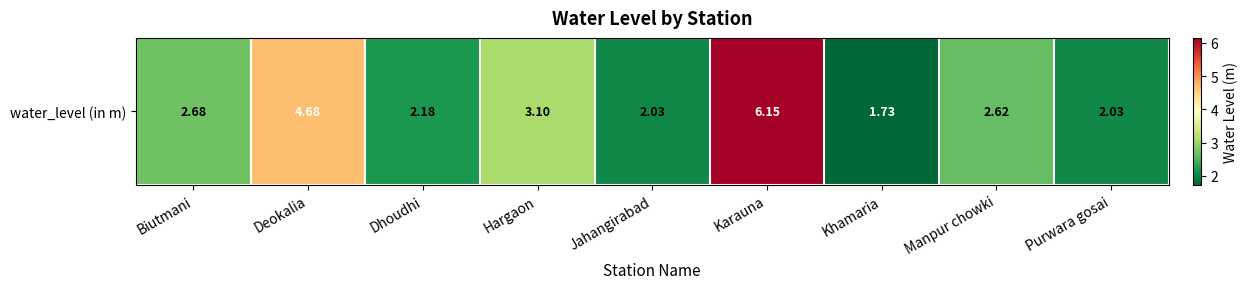

Rank the categories by value from lowest to highest.

Khamaria, Jahangirabad, Purwara gosai, Dhoudhi, Manpur chowki, Biutmani, Hargaon, Deokalia, Karauna